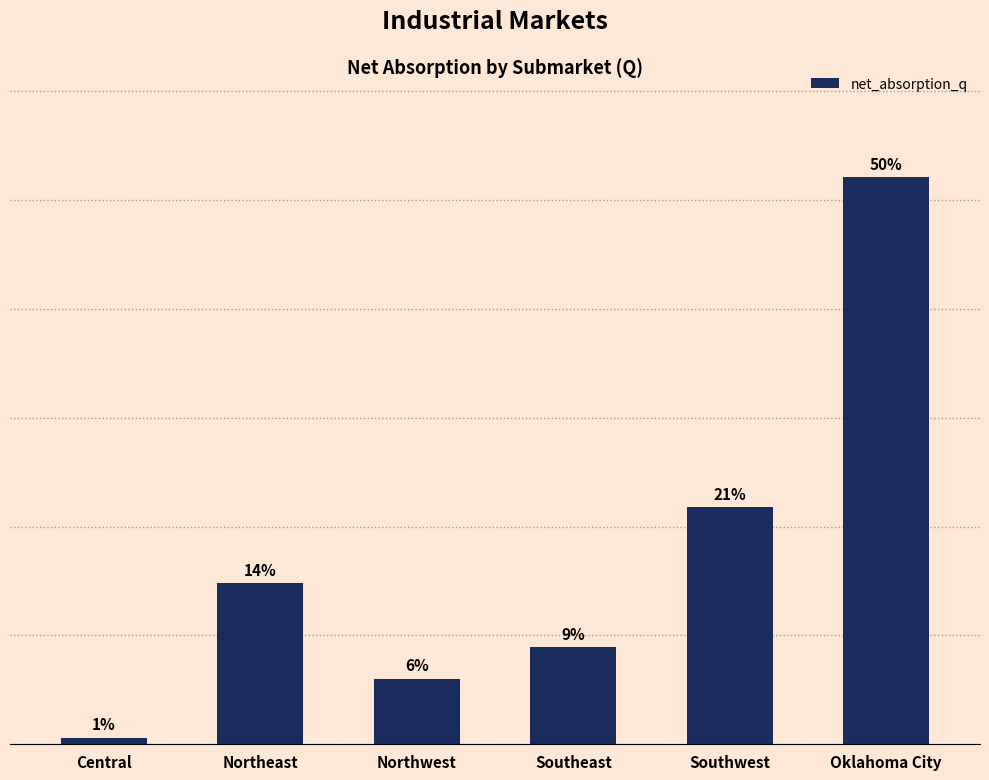

What is the label of the 4th bar from the left?

Southeast